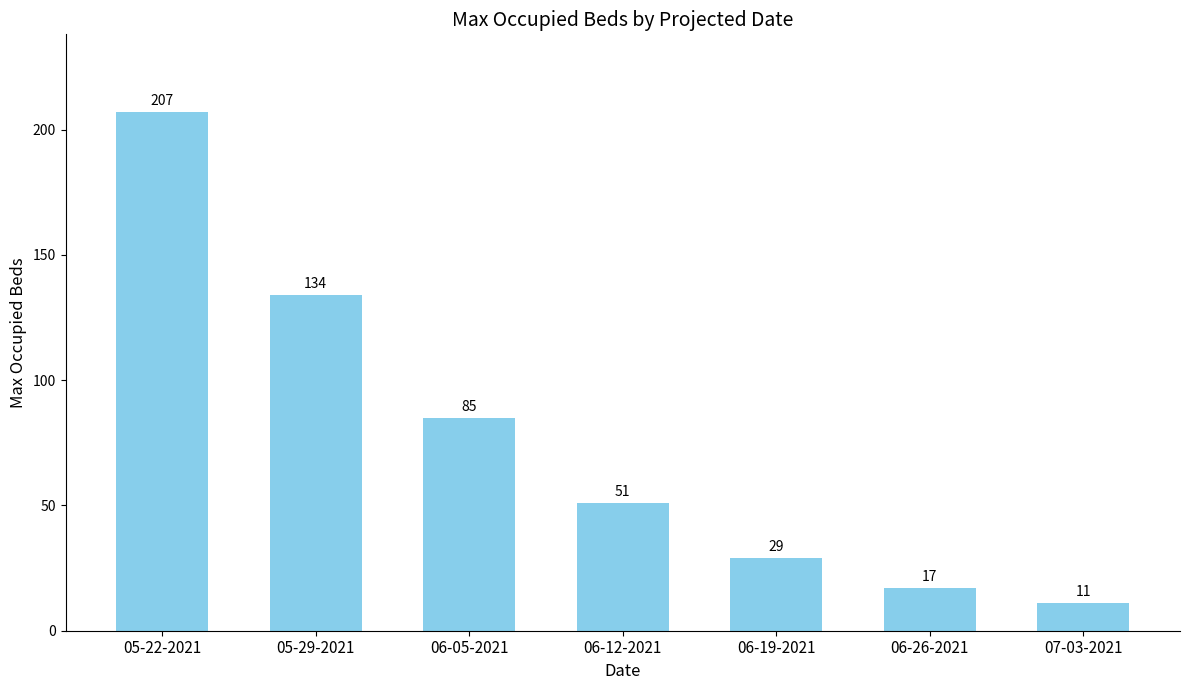

Reading right to left, list all the values displayed in this chart.

07-03-2021=11	06-26-2021=17	06-19-2021=29	06-12-2021=51	06-05-2021=85	05-29-2021=134	05-22-2021=207